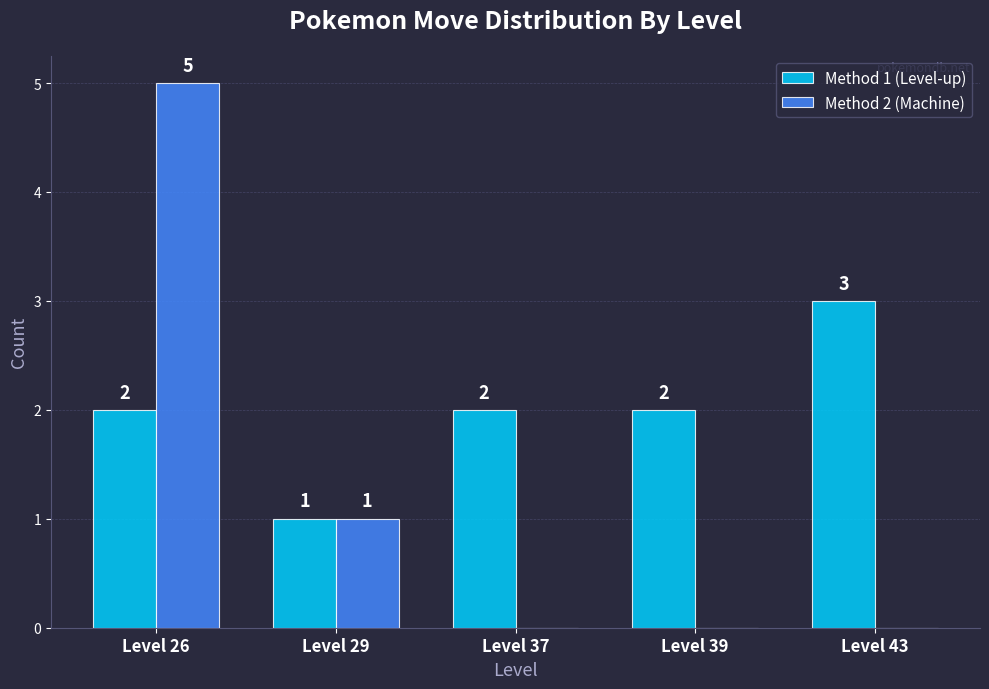

At which label is Method 2 (Machine) closest to 2?

Level 29